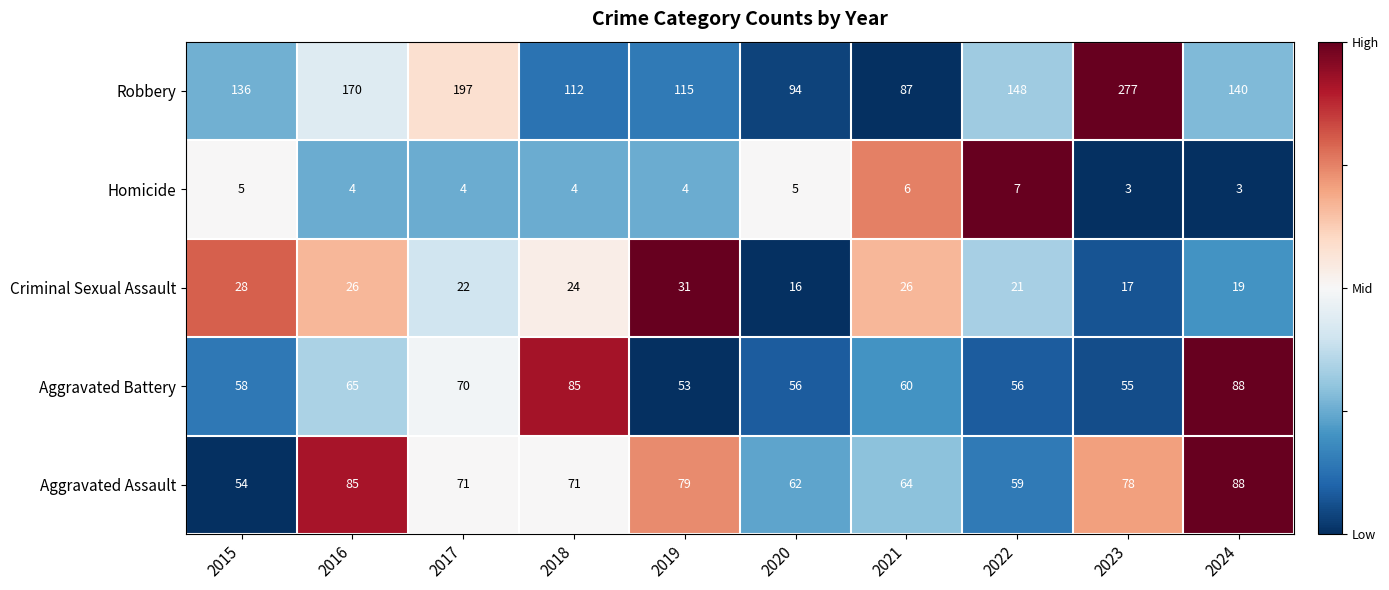

What is the difference between the Criminal Sexual Assault values at 2021 and 2017?

4